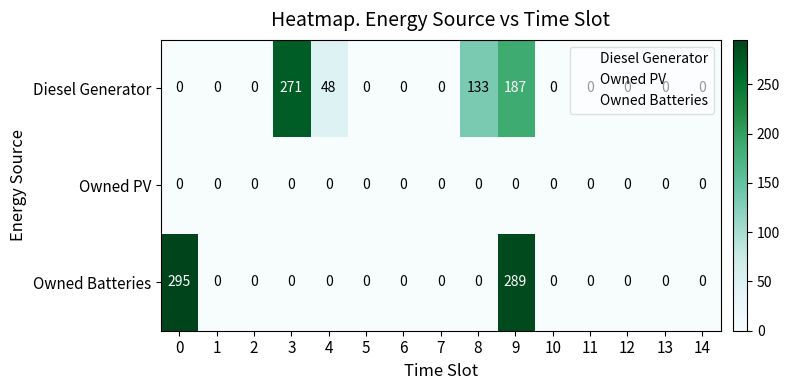

Which series has the widest spread of values?

Owned Batteries